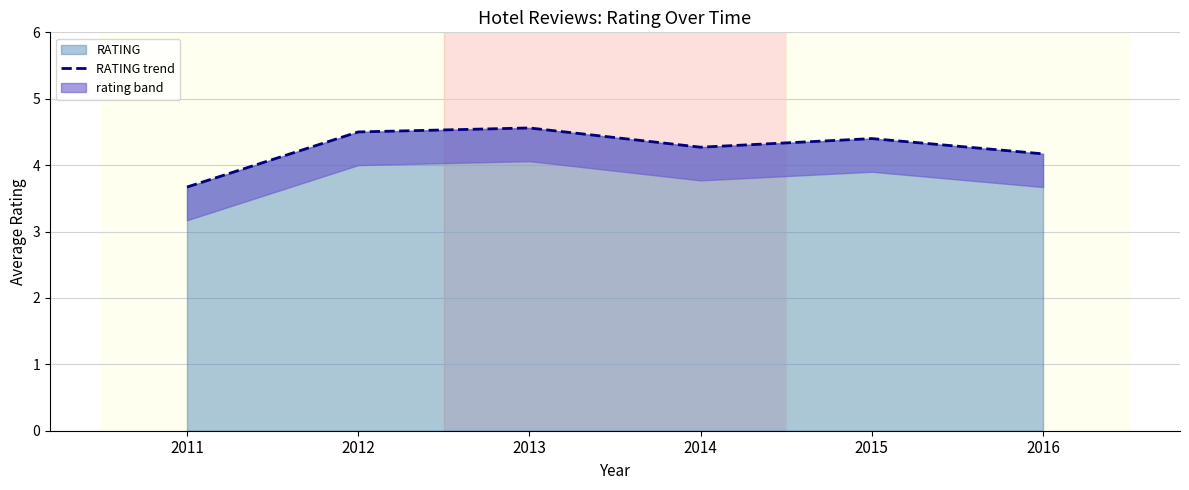

The chart shows a value of 4.4 at 2015. True or false?

True